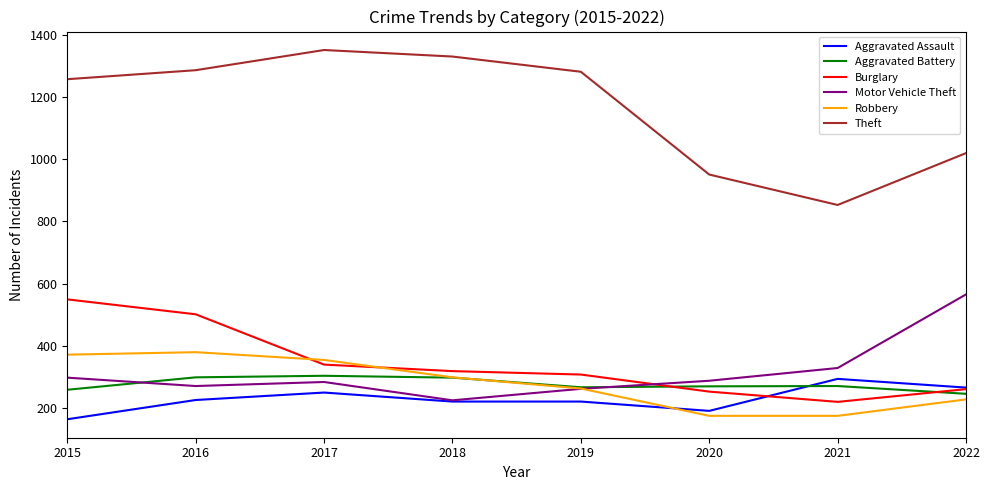

What is the minimum value shown in the chart?

163